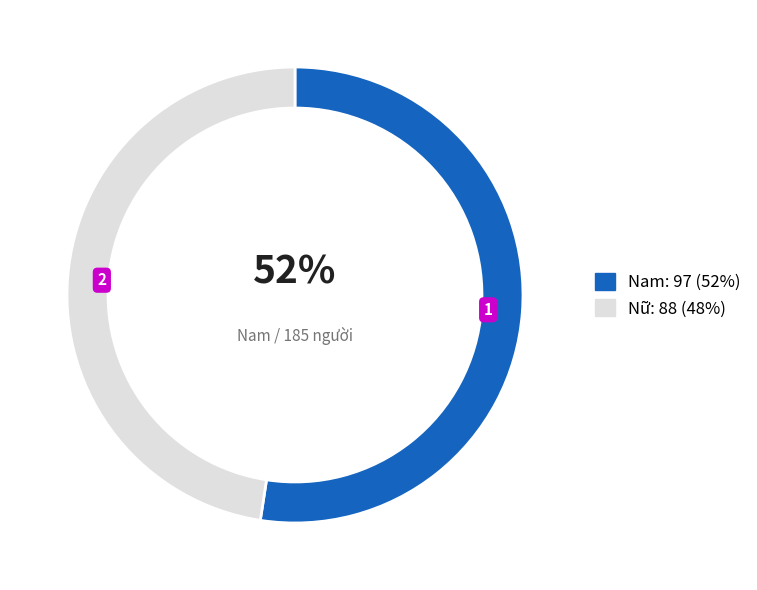

The Nam slice represents 62% of the pie. True or false?

False